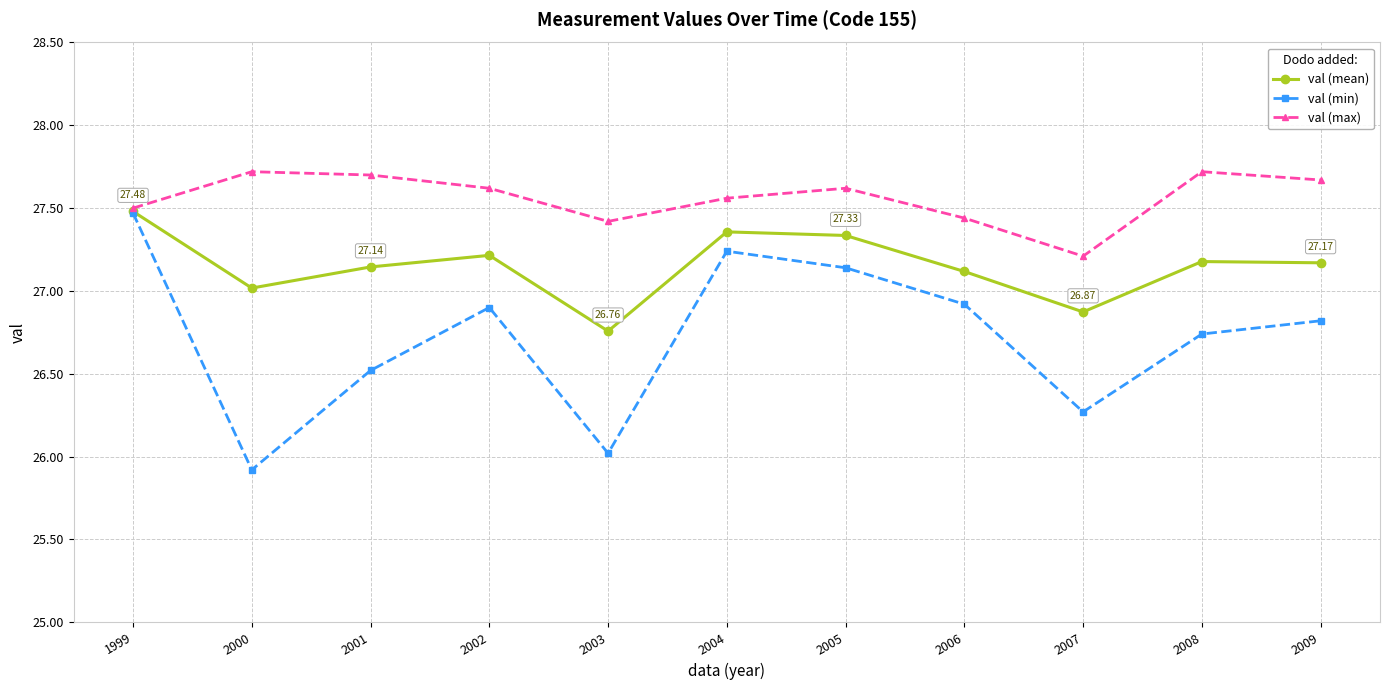

Which series has the largest total across all categories?

val (max)